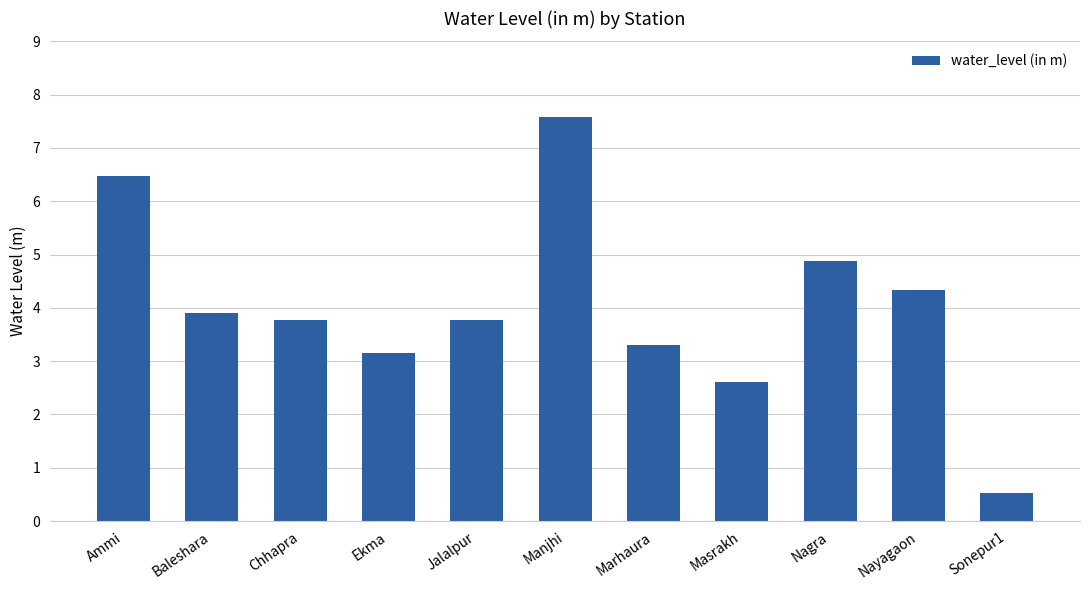

What is the value of the 6th bar from the left?

7.6